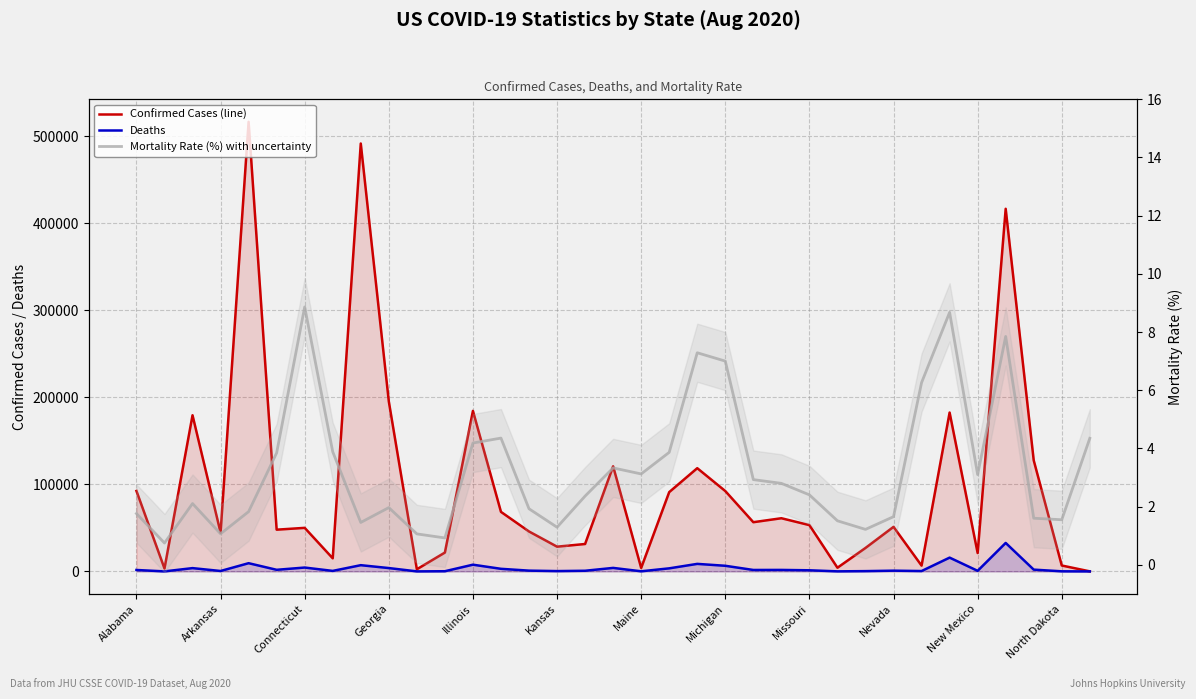

Reading left to right, transcribe all the data shown in this chart.

Confirmed Cases: 92502.0	3341.0	179497.0	44597.0	516851.0	47968.0	50062.0	15055.0	491884.0	195435.0	2448.0	21670.0	184522.0	68433.0	45905.0	28432.0	31508.0	120846.0	3970.0	91144.0	118657.0	92374.0	56560.0	61125.0	53214.0	4233.0	26956.0	51199.0	6660.0	182614.0	21130.0	416843.0	127630.0	6785.0	46.0
Deaths: 1633.0	25.0	3779.0	475.0	9441.0	1844.0	4437.0	585.0	7157.0	3842.0	26.0	200.0	7723.0	2980.0	884.0	367.0	744.0	4024.0	124.0	3523.0	8648.0	6467.0	1656.0	1711.0	1279.0	64.0	328.0	847.0	417.0	15846.0	655.0	32719.0	2043.0	105.0	2.0
Mortality Rate (%): 1.8	0.7	2.1	1.1	1.8	3.8	8.9	3.9	1.5	2.0	1.1	0.9	4.2	4.4	1.9	1.3	2.4	3.3	3.1	3.9	7.3	7.0	2.9	2.8	2.4	1.5	1.2	1.7	6.3	8.7	3.1	7.8	1.6	1.5	4.3